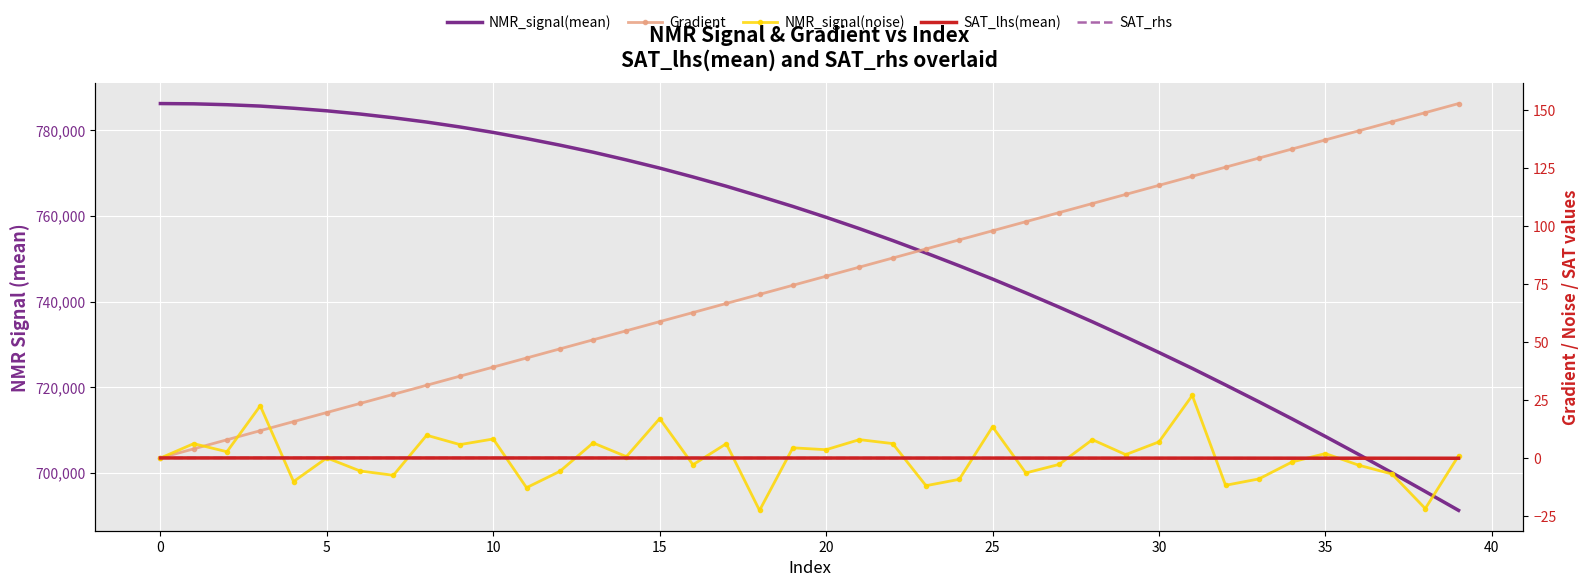

What is the difference between the NMR_signal(noise) values at 27 and 14?

3.4